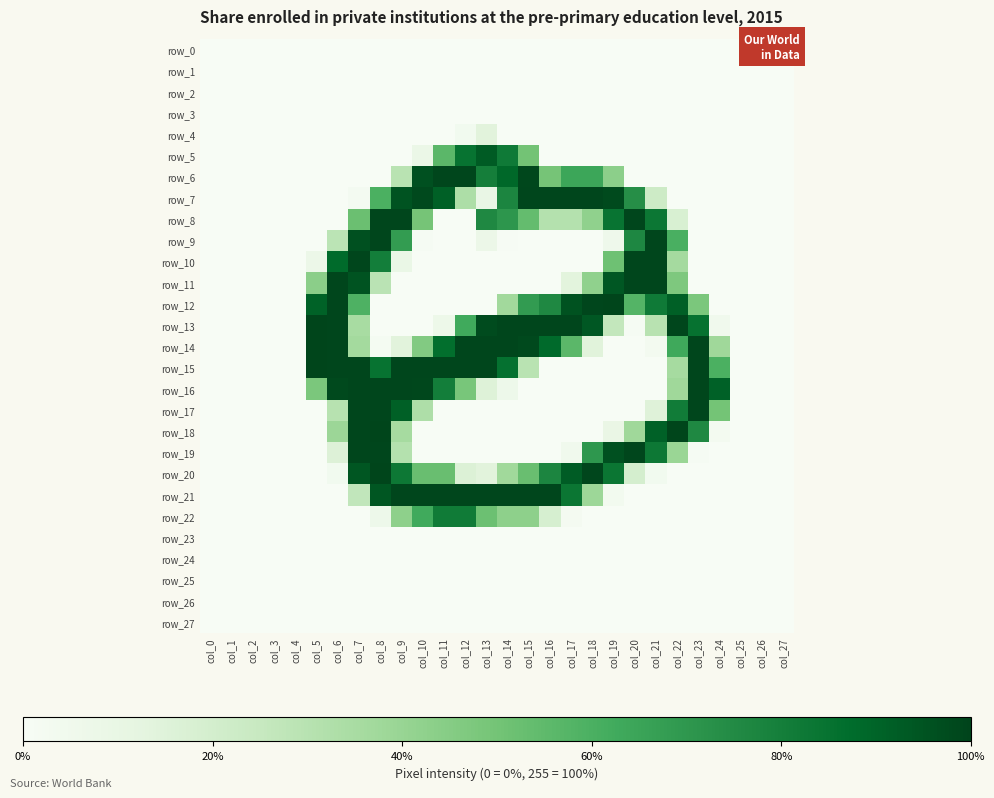

At how many categories does at least one series exceed 123?

20